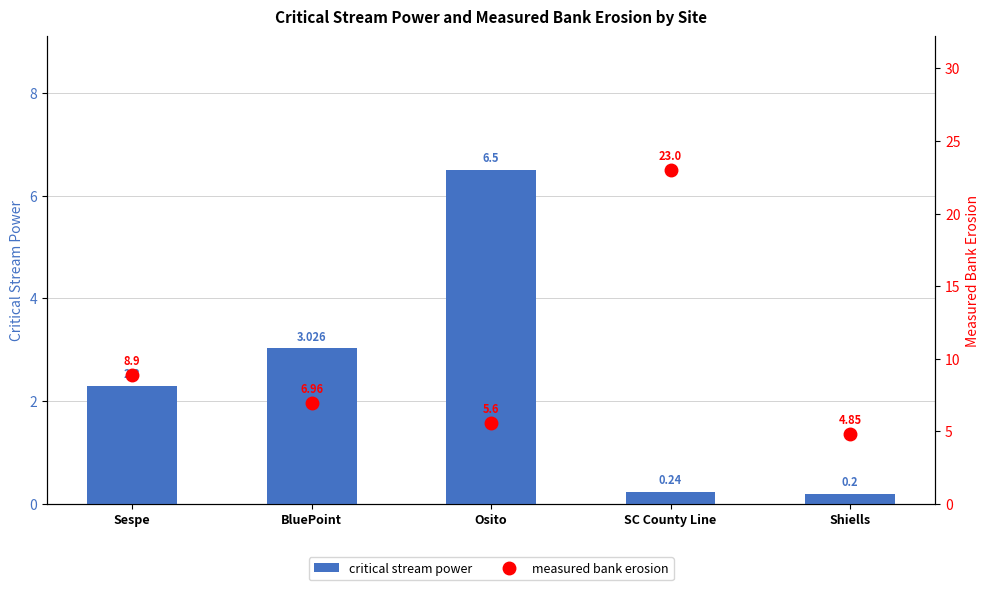

What is the value of the measured bank erosion bar at the 3rd from the left?

5.6